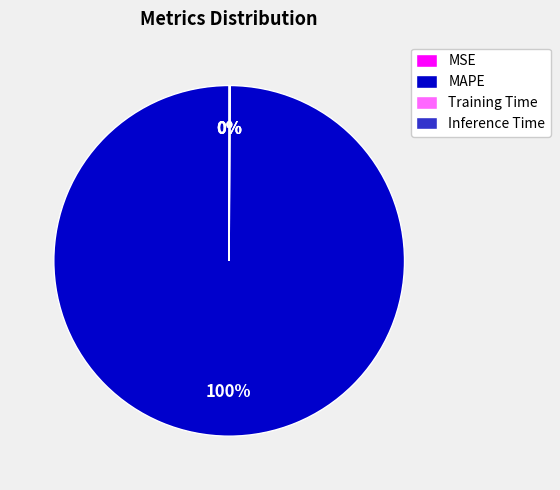

To the nearest percent, what is the average slice percentage?

25%